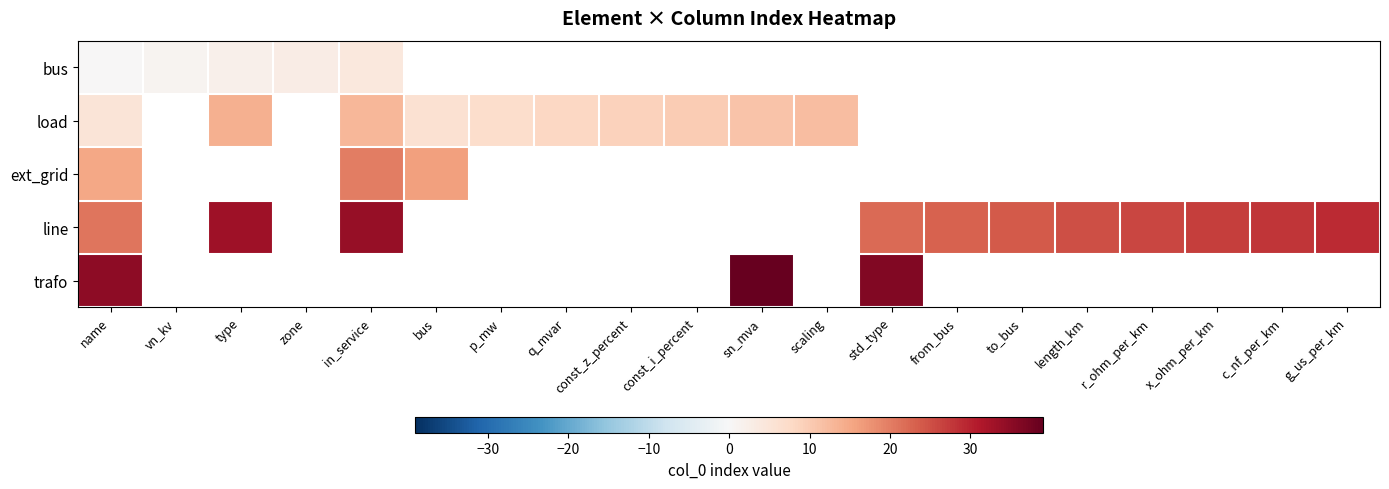

Between name and from_bus, which is larger?

from_bus